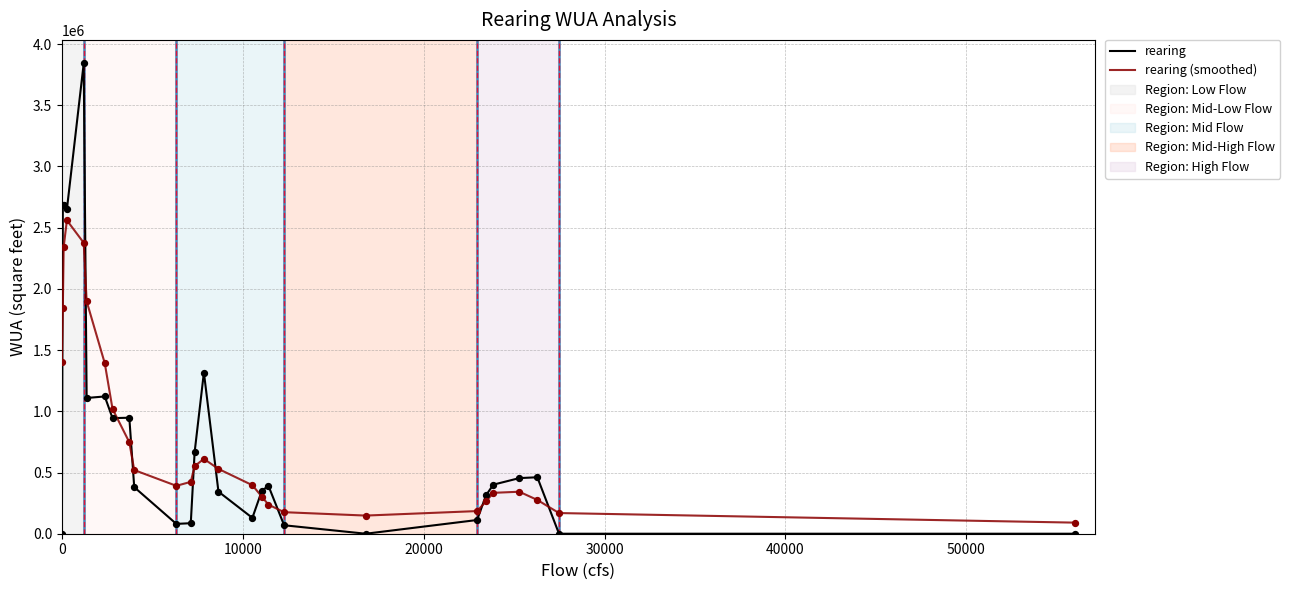

Which series has the largest range (max minus min)?

rearing